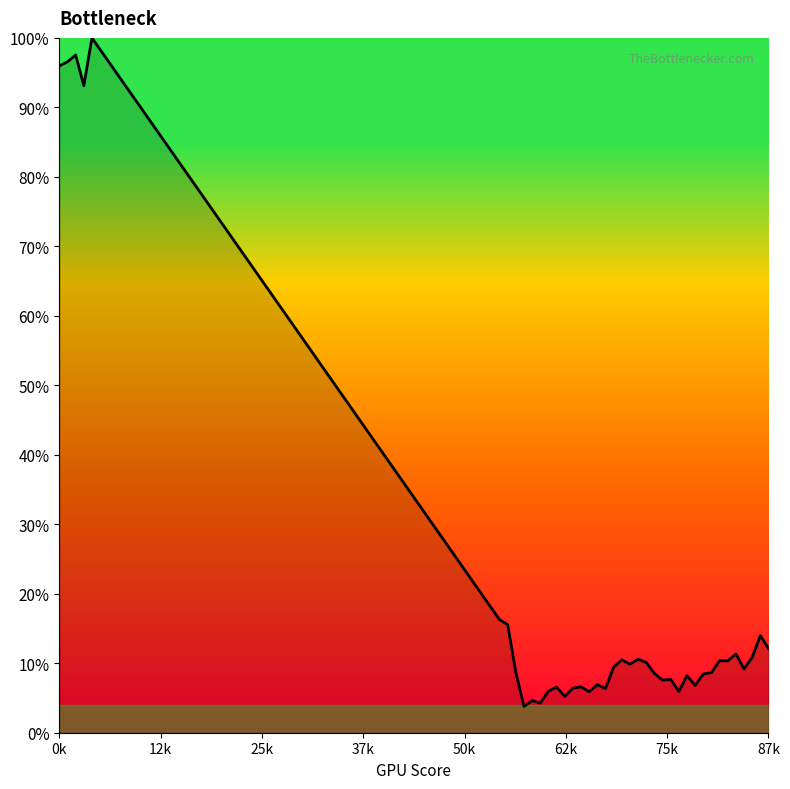

True or false: there are more than 1 points higher than both neighbors.

True